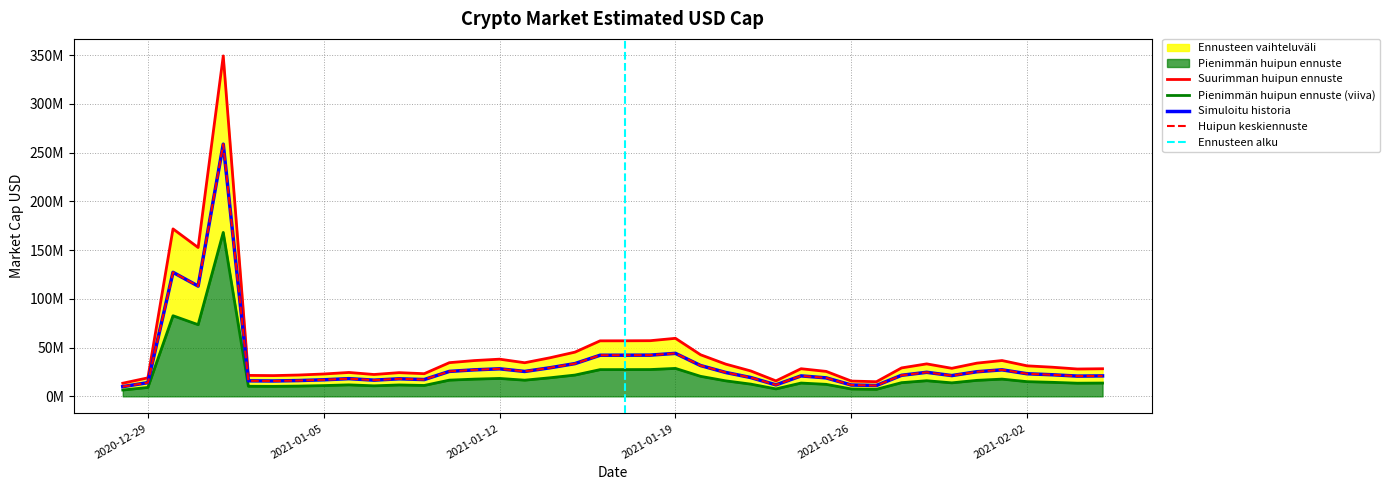

Is it true that the value at 2021-01-16 is 27747577.7?

False